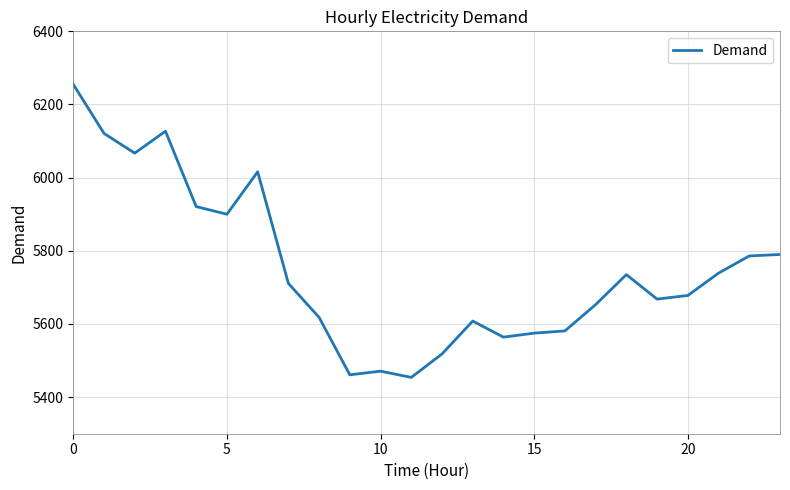

What is the maximum value shown in the chart?

6255